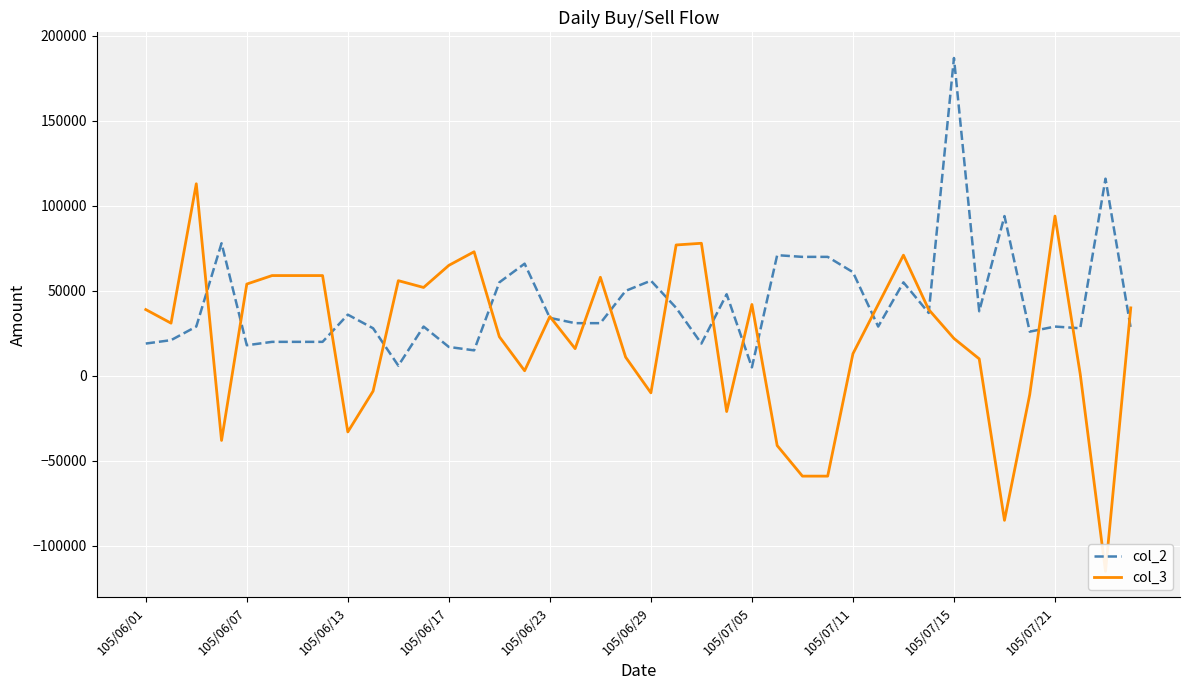

True or false: col_3 has more than 2 points higher than both neighbors.

True